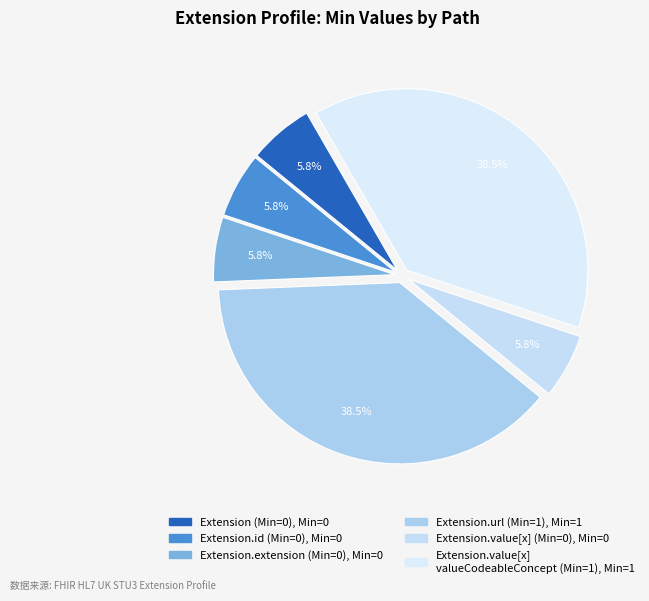

Is there a majority slice in this chart?

No